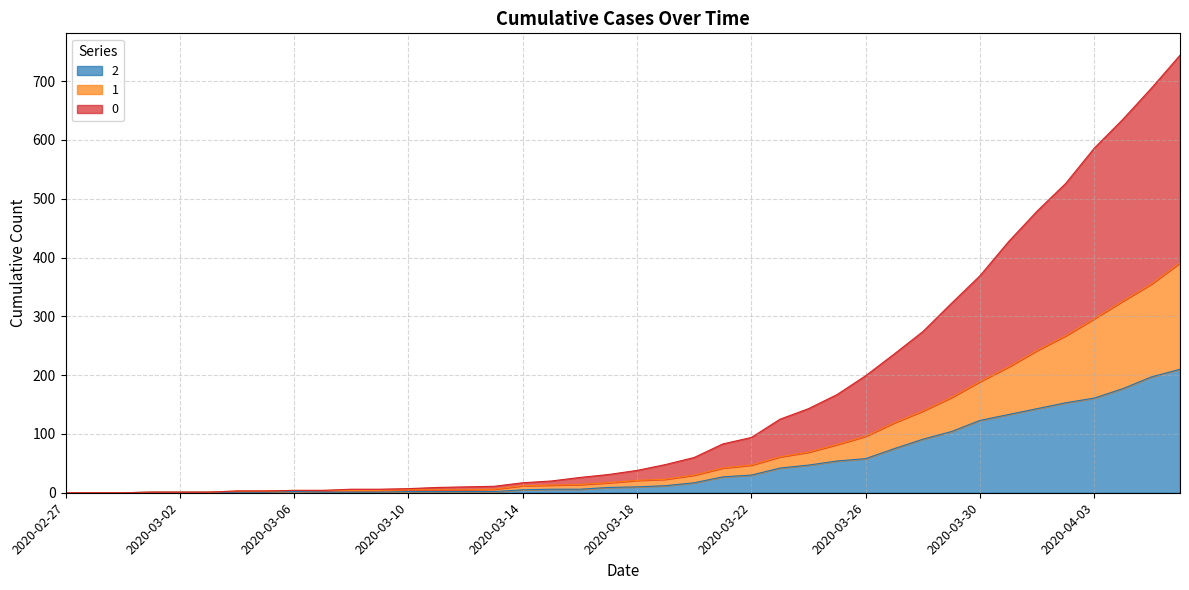

What is the difference between the 2 values at 2020-03-25 and 2020-03-30?

69